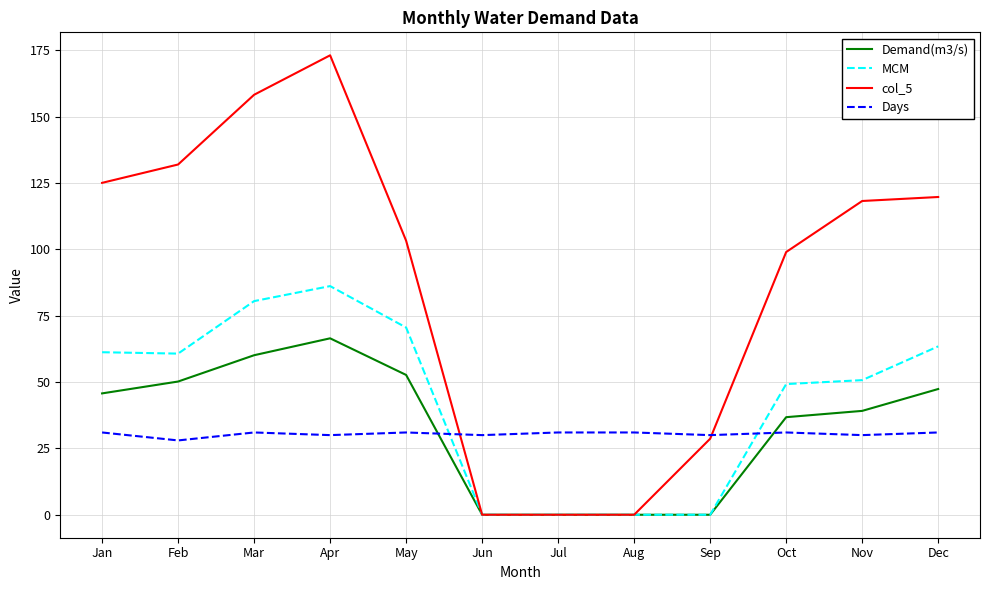

At which category is the sum across all series the highest?

Apr